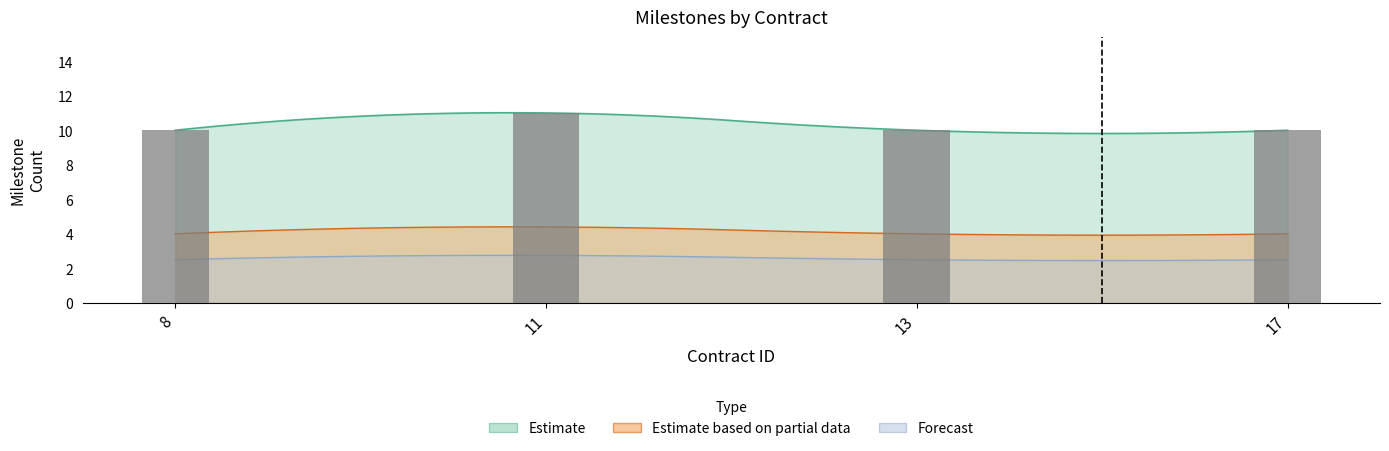

Does the chart contain stacked bars?

No